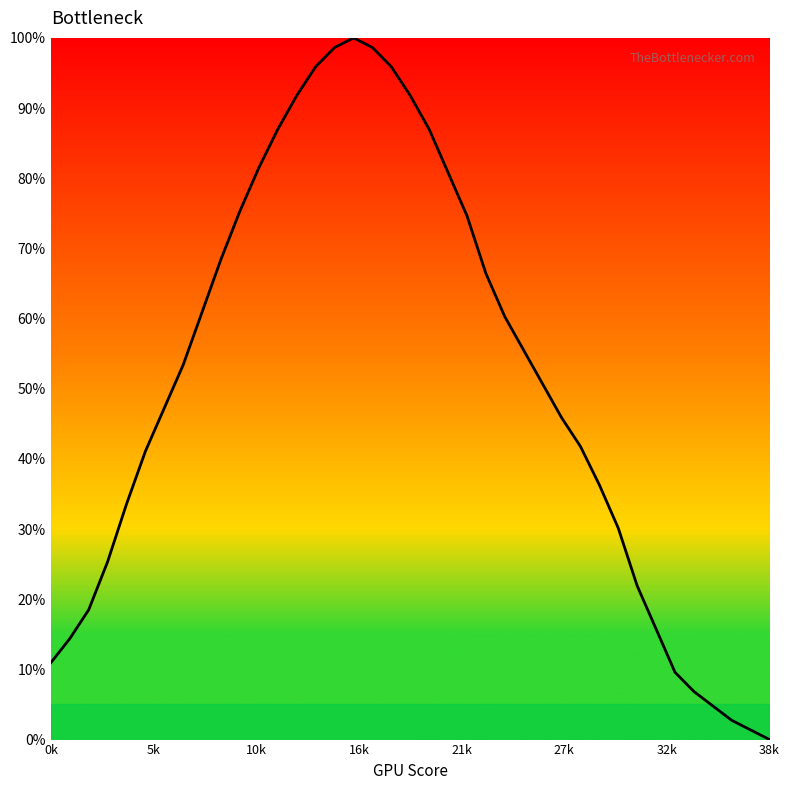

What is the maximum value shown in the chart?

100.0